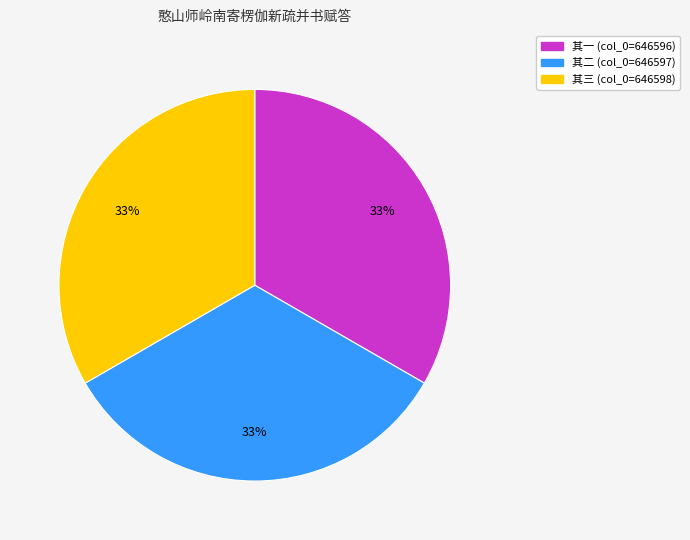

Is 其三 the majority of the pie?

No